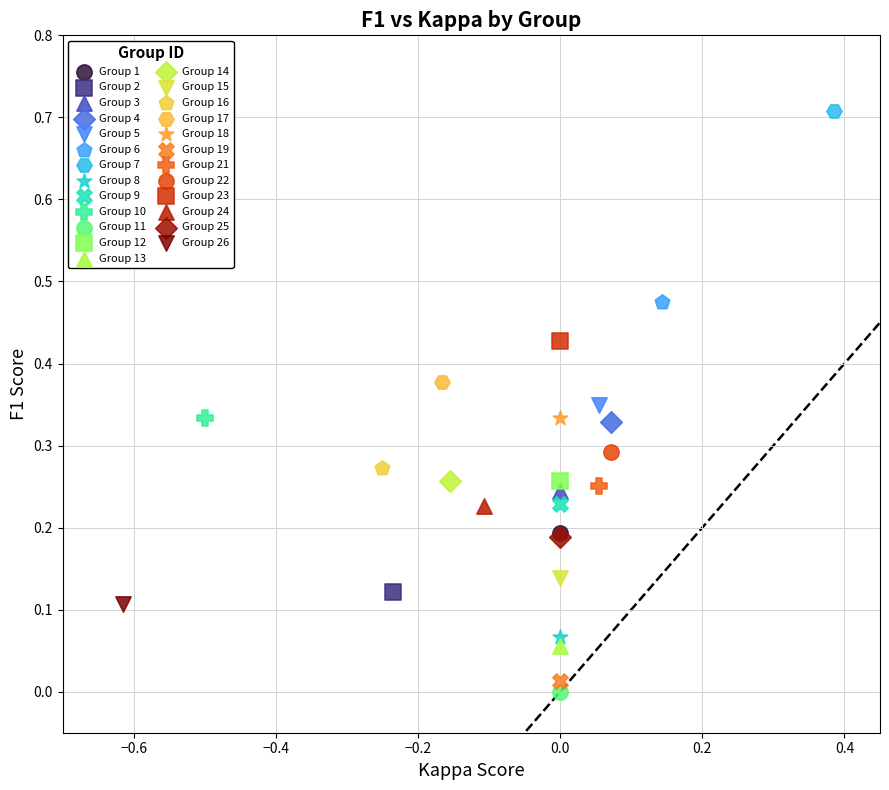

What are all the series names shown in the legend?

Group 1, Group 2, Group 3, Group 4, Group 5, Group 6, Group 7, Group 8, Group 9, Group 10, Group 11, Group 12, Group 13, Group 14, Group 15, Group 16, Group 17, Group 18, Group 19, Group 21, Group 22, Group 23, Group 24, Group 25, Group 26